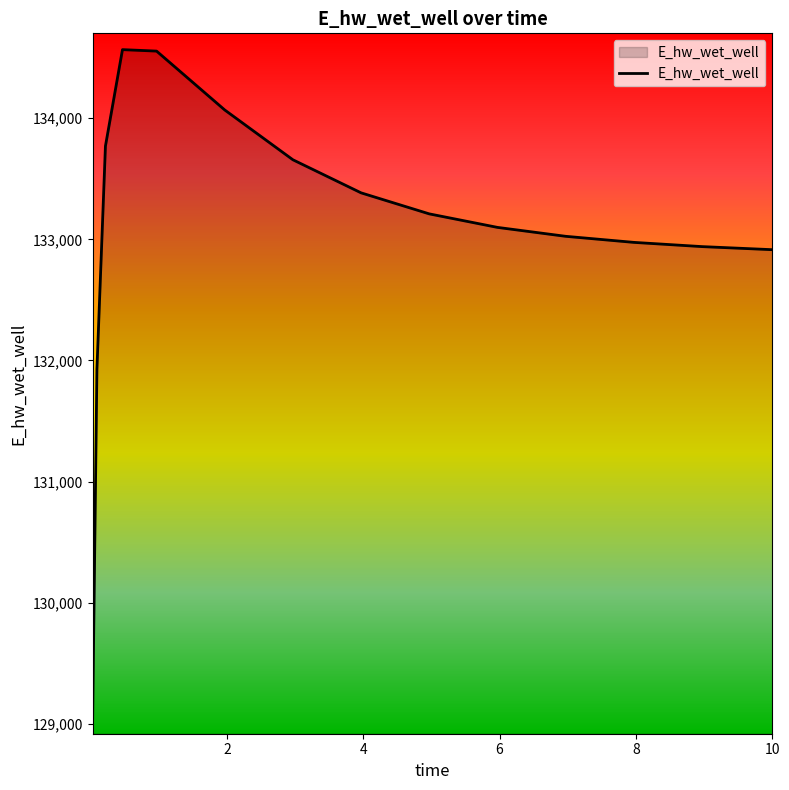

What is the difference between the maximum and minimum values?

5518.7